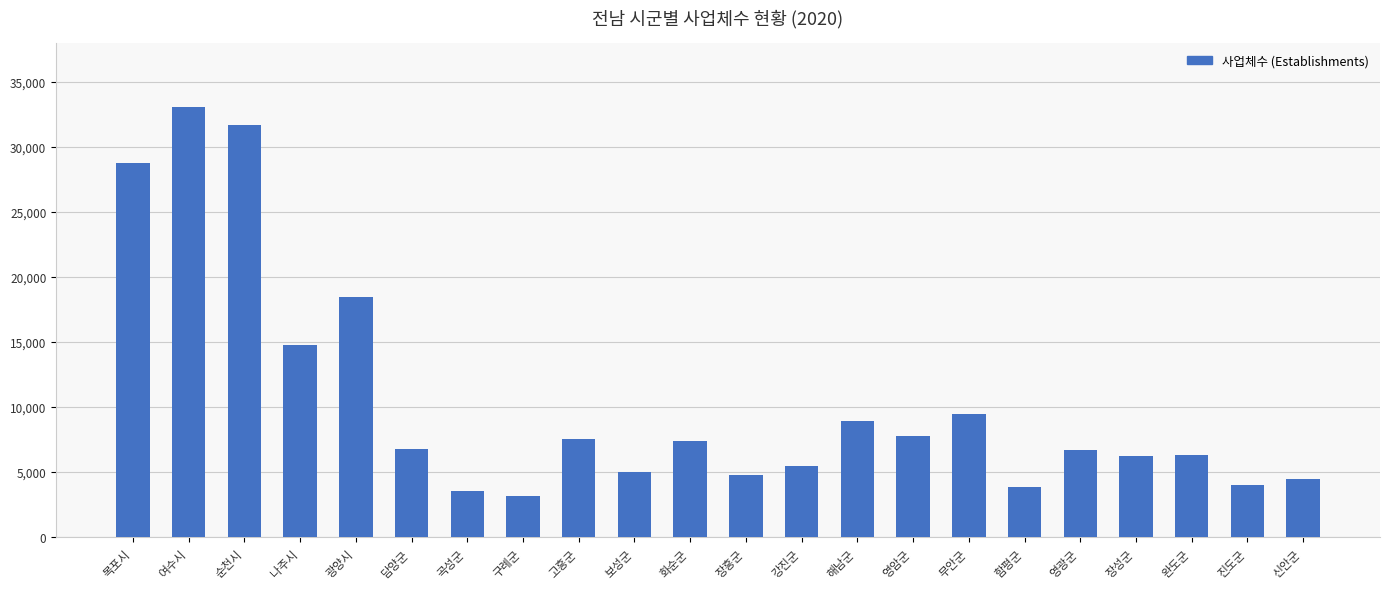

Which has a higher value, 광양시 or 화순군?

광양시